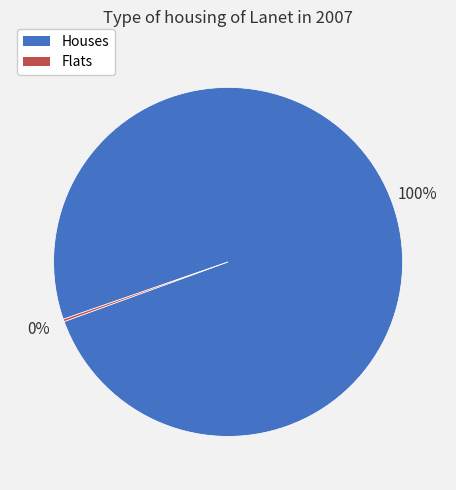

The Houses slice represents 100% of the pie. True or false?

True